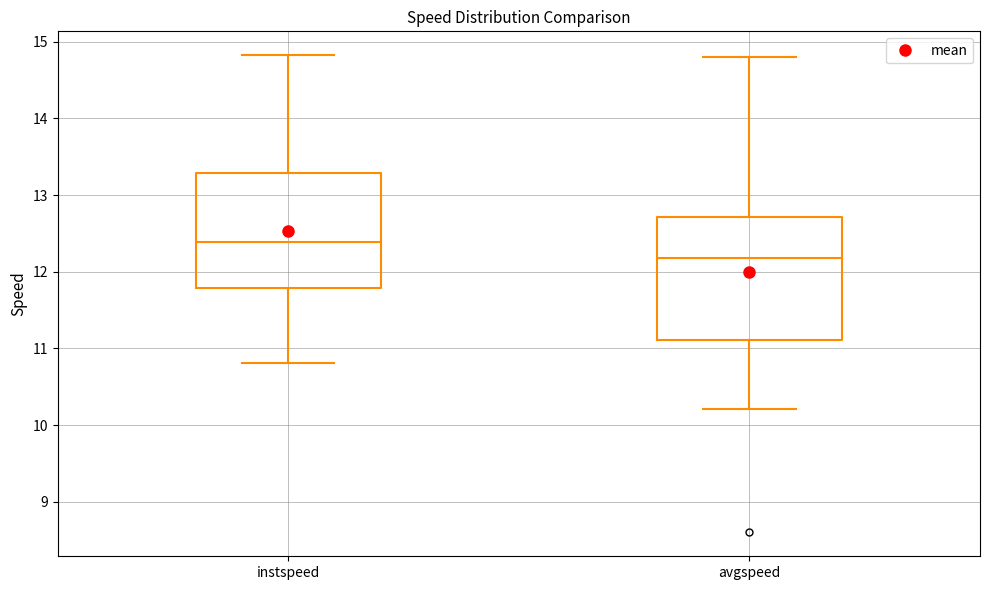

Where does the lower whisker of the box for instspeed end on the y-axis? The values are not printed on the chart, so give them approximately, as read against the axis.

10.8